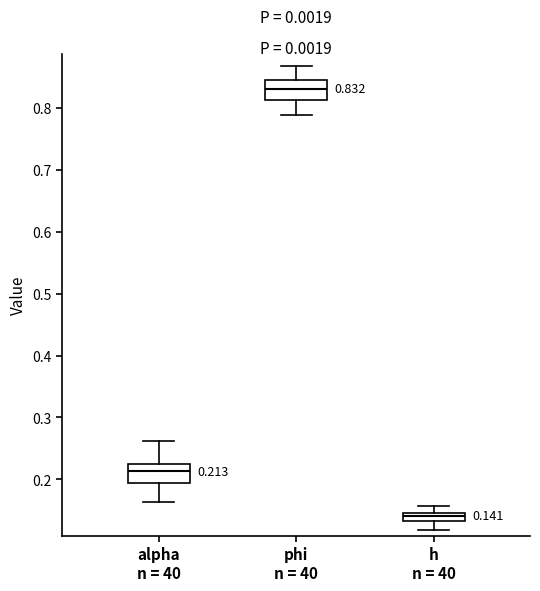

Which box has the highest median line?

phi n = 40